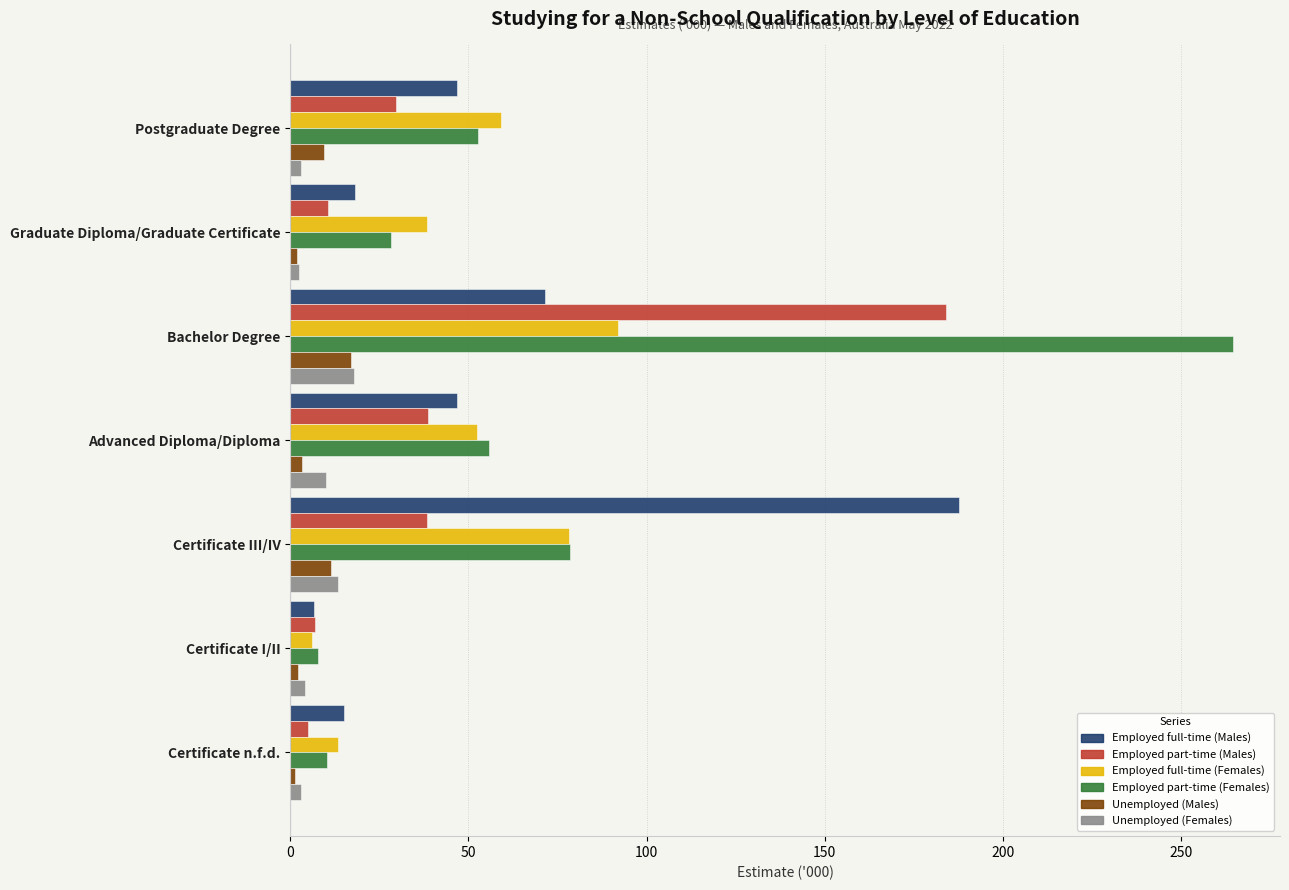

List the labels in order of Employed full-time (Females) value, smallest first.

Certificate I/II, Certificate n.f.d., Graduate Diploma/Graduate Certificate, Advanced Diploma/Diploma, Postgraduate Degree, Certificate III/IV, Bachelor Degree